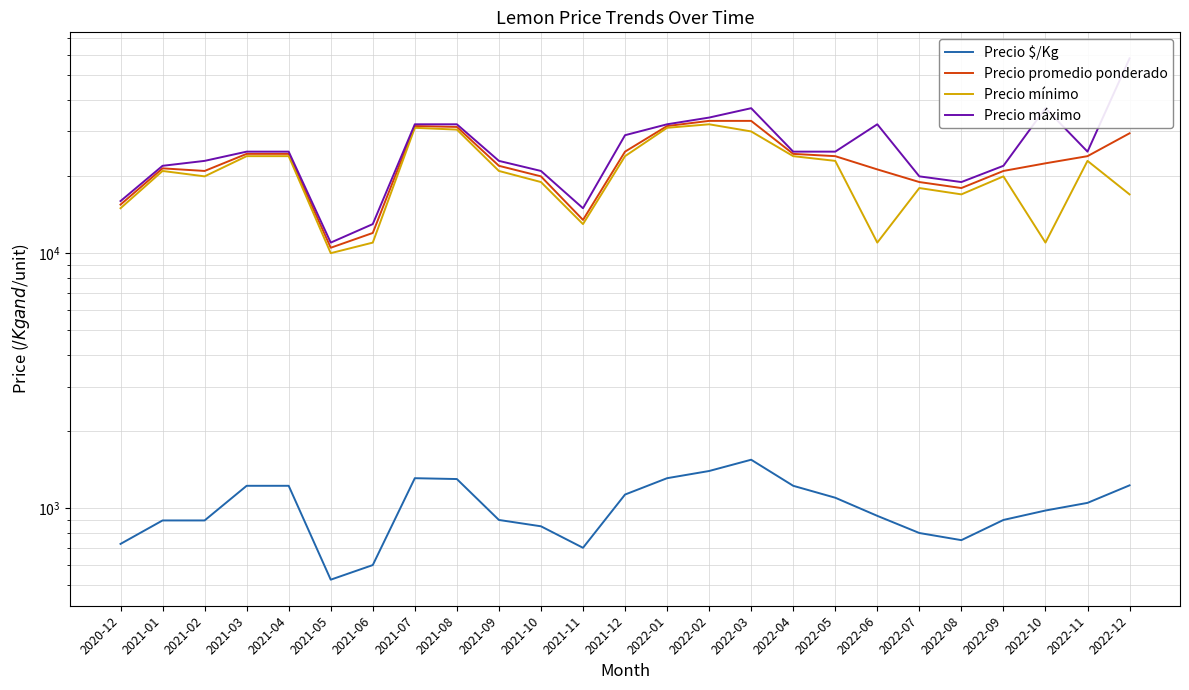

True or false: Precio máximo has more than 0 points higher than both neighbors.

True